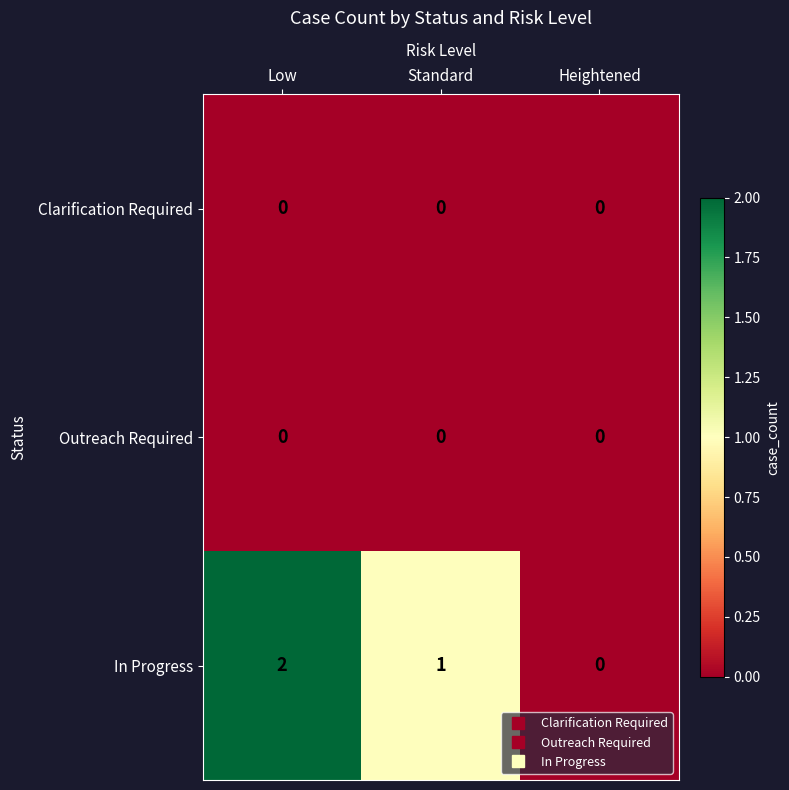

At which label is In Progress closest to 1?

Standard